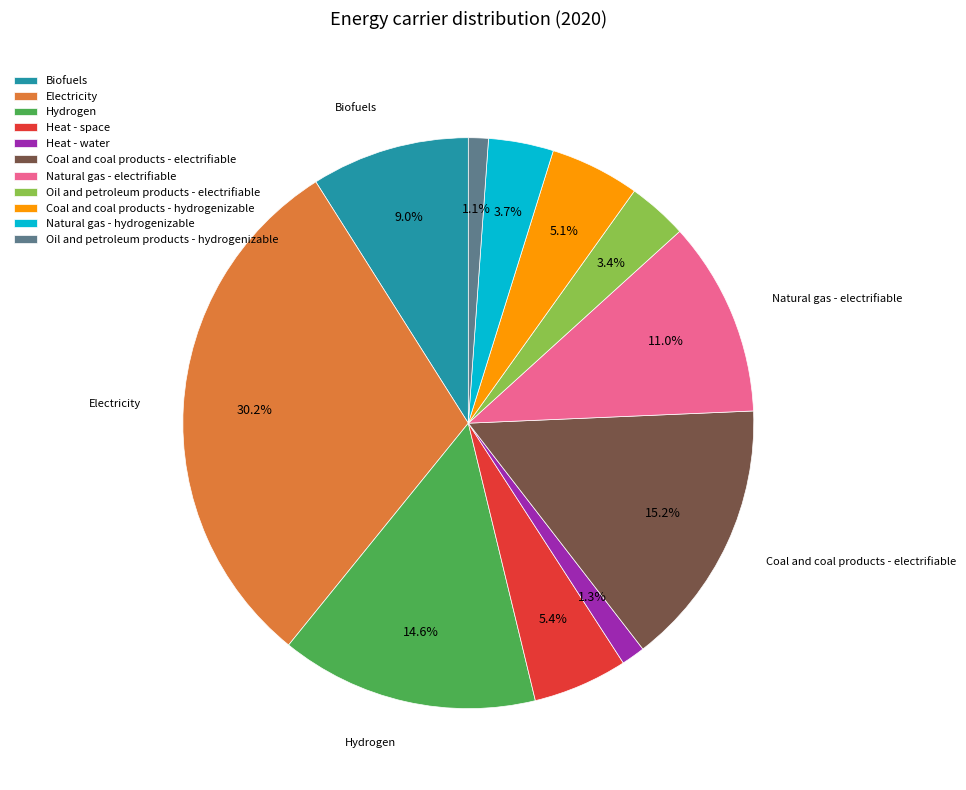

Which slice is the largest?

Electricity